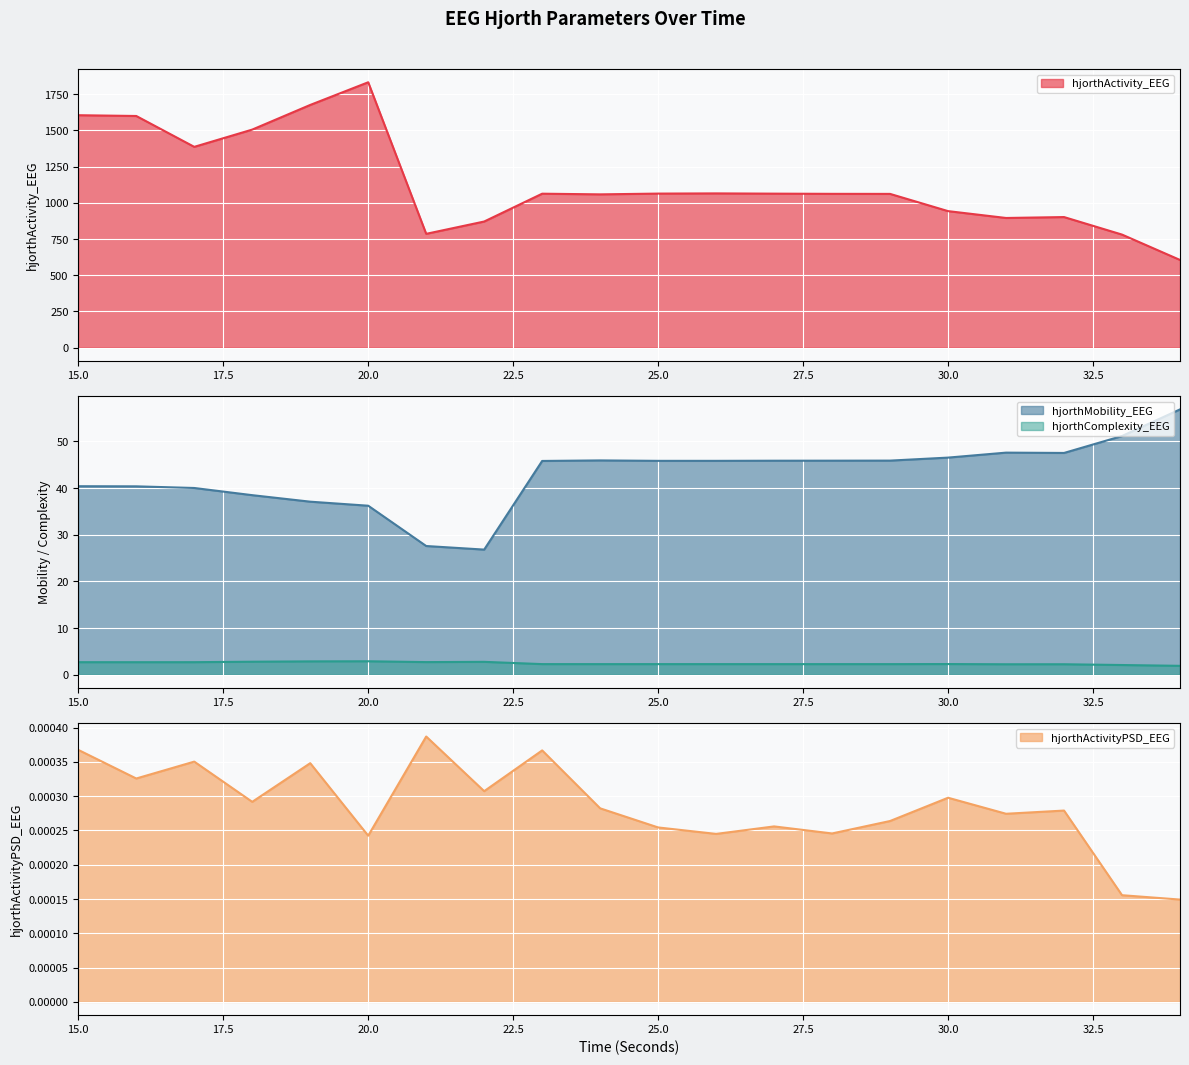

True or false: hjorthActivityPSD_EEG and hjorthComplexity_EEG cross at least once.

False